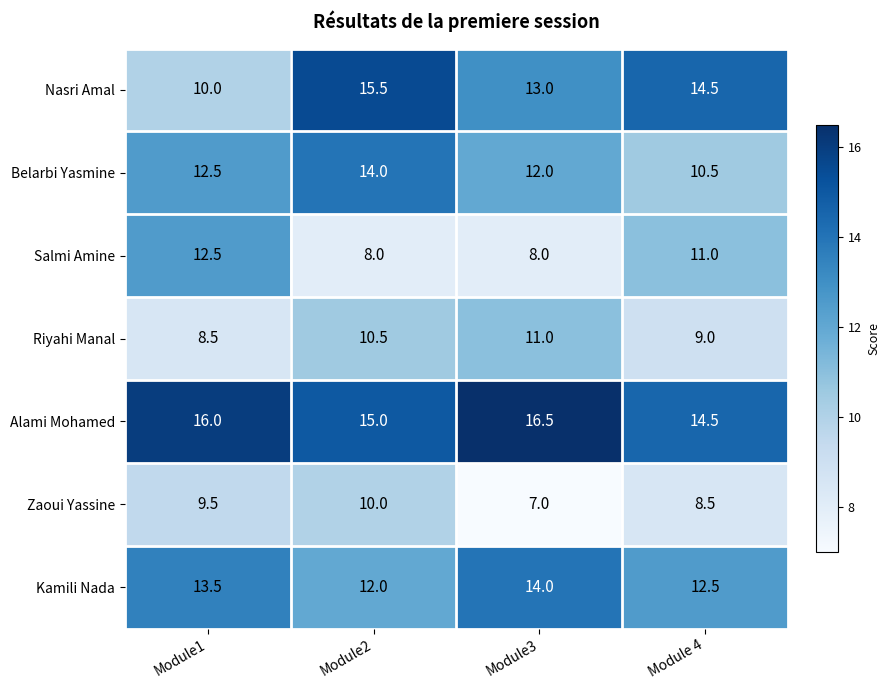

Which series has the largest total across all categories?

Alami Mohamed